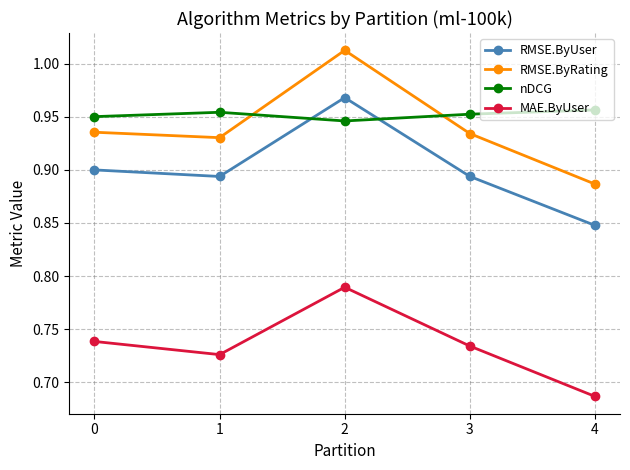

What is the total value across all series at 4?

3.4